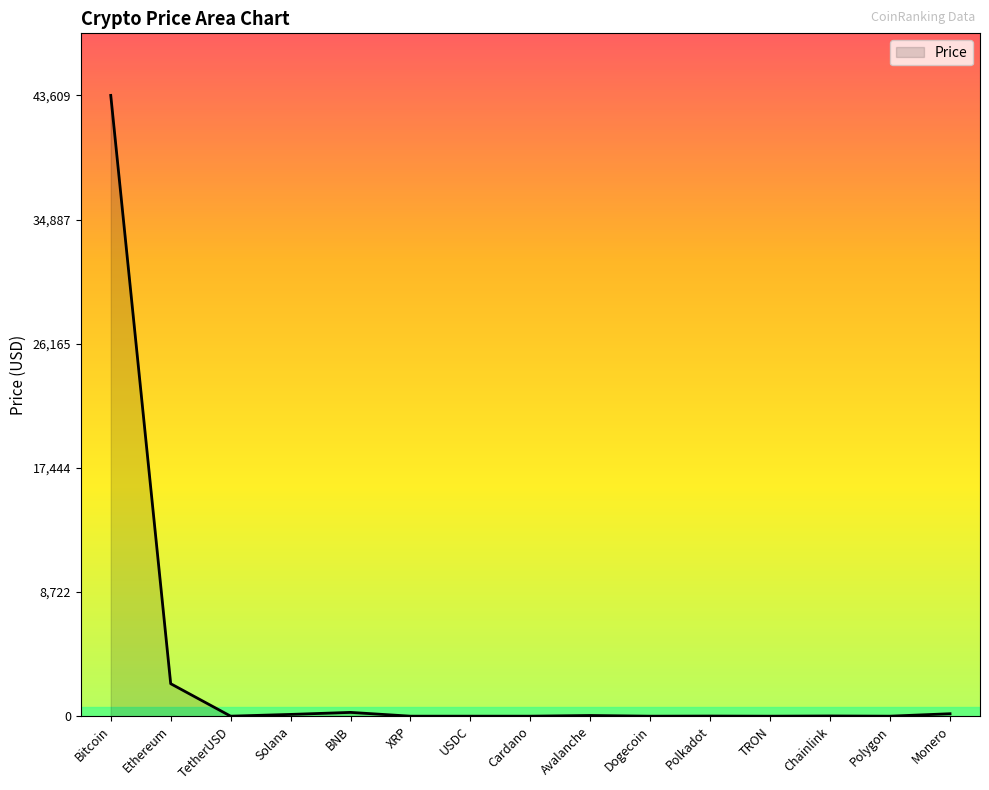

What is the approximate value at Bitcoin?

43608.8